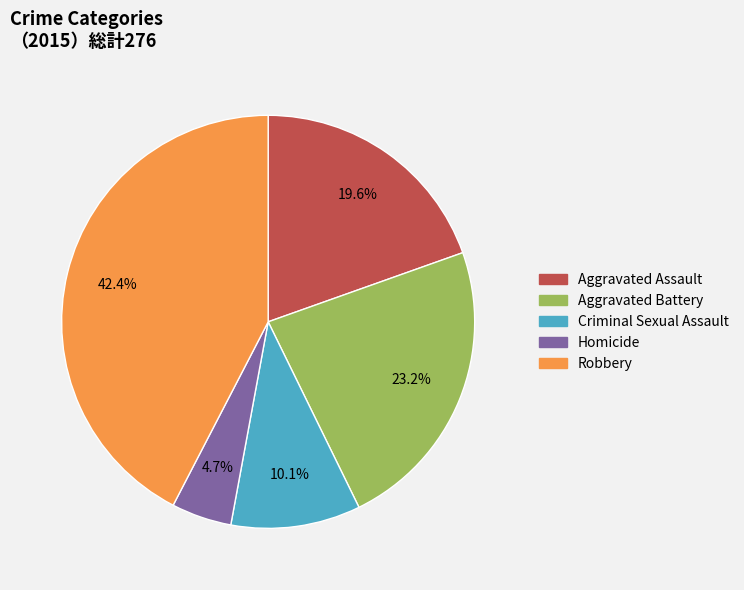

Approximately how many times larger is the value at Aggravated Assault compared to Robbery?

0.5